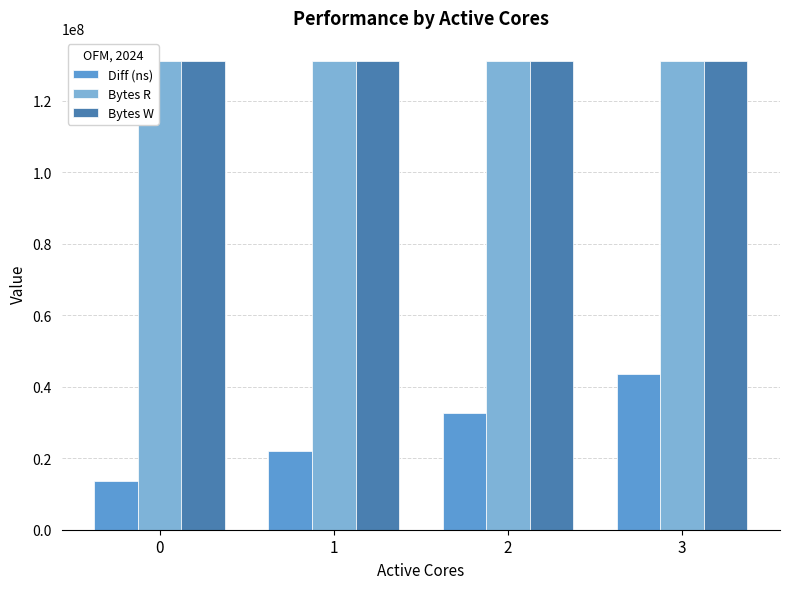

Which series has the widest spread of values?

Diff (ns)